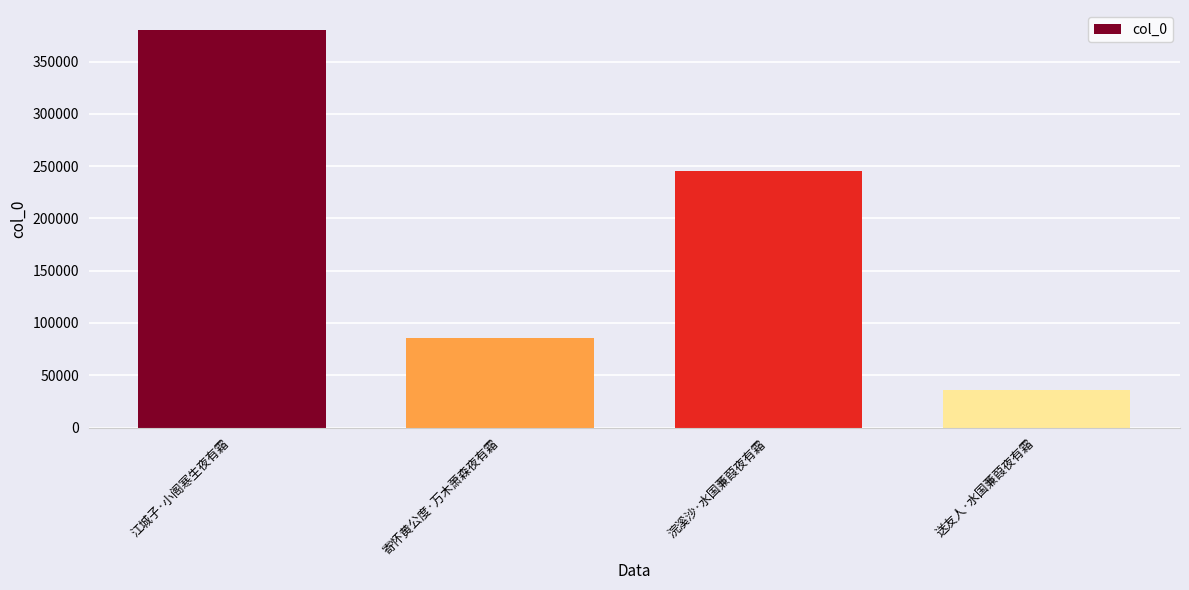

Are the bars grouped side by side (vs. stacked)?

No